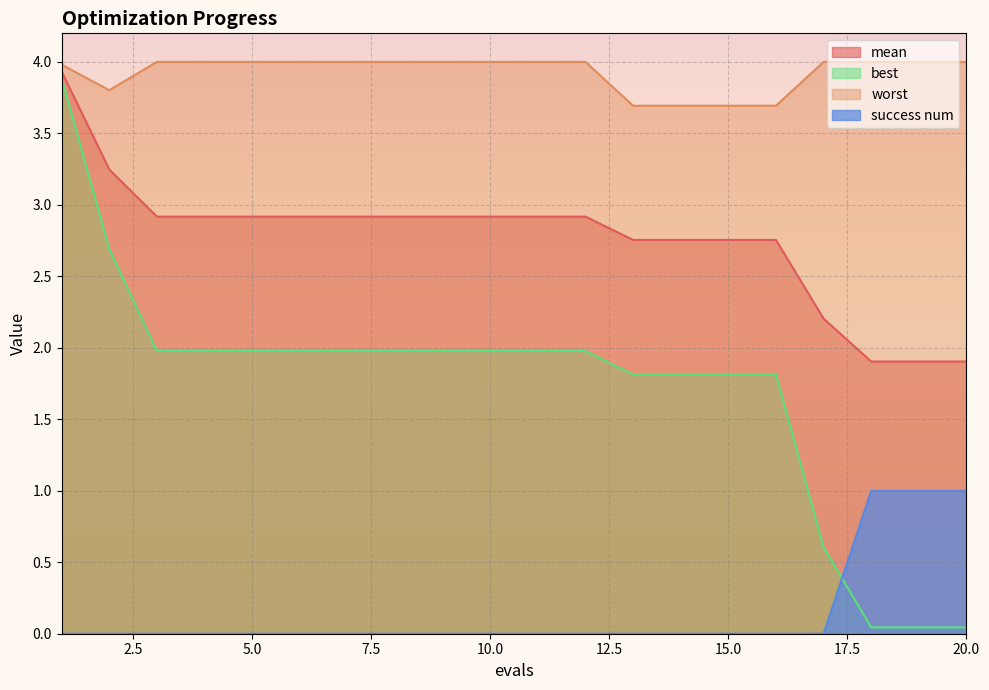

The value of best at 9 is 2.0. True or false?

True